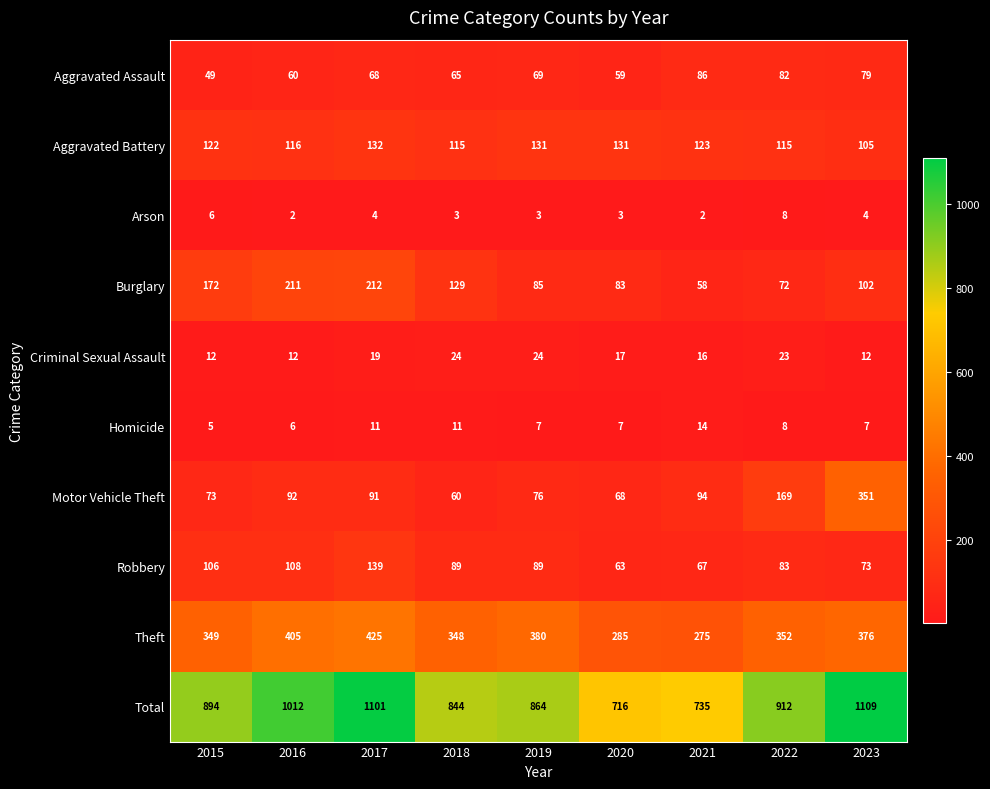

List the series in order of their peak value, lowest first.

Arson, Homicide, Criminal Sexual Assault, Aggravated Assault, Aggravated Battery, Robbery, Burglary, Motor Vehicle Theft, Theft, Total